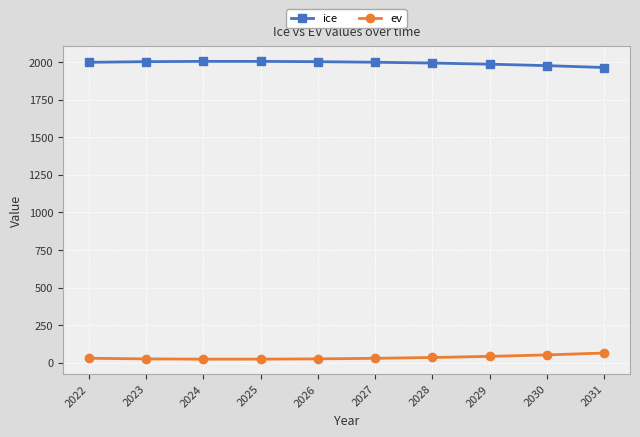

Is the value of ev at 2023 greater than the value of ice at 2025?

No